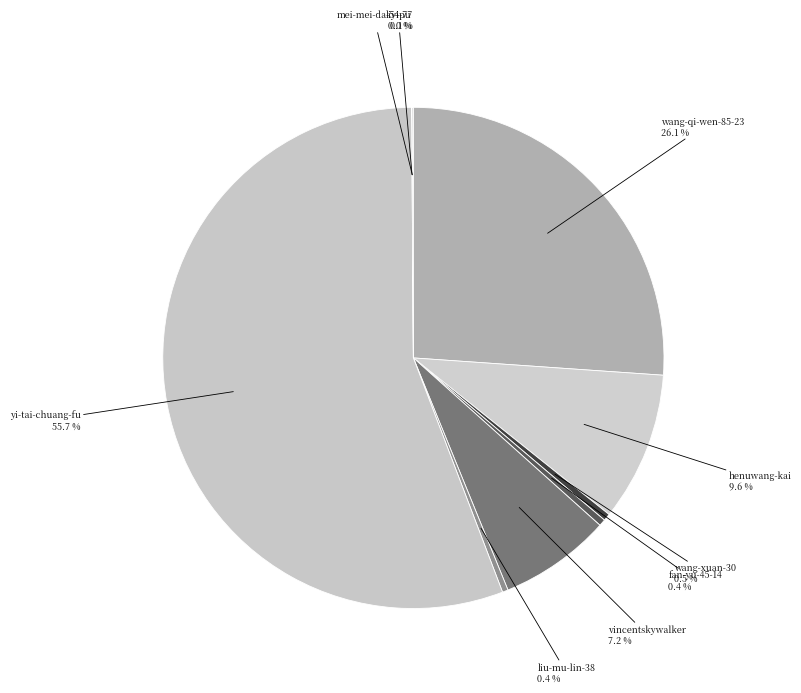

How many segments does this pie chart have?

9